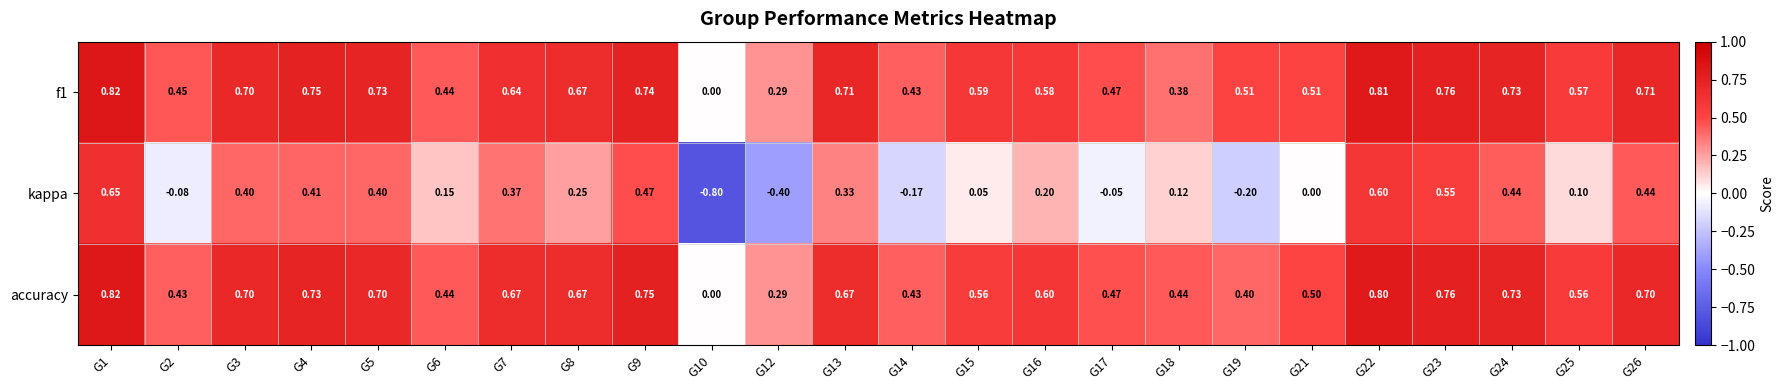

Which series has the largest total across all categories?

f1